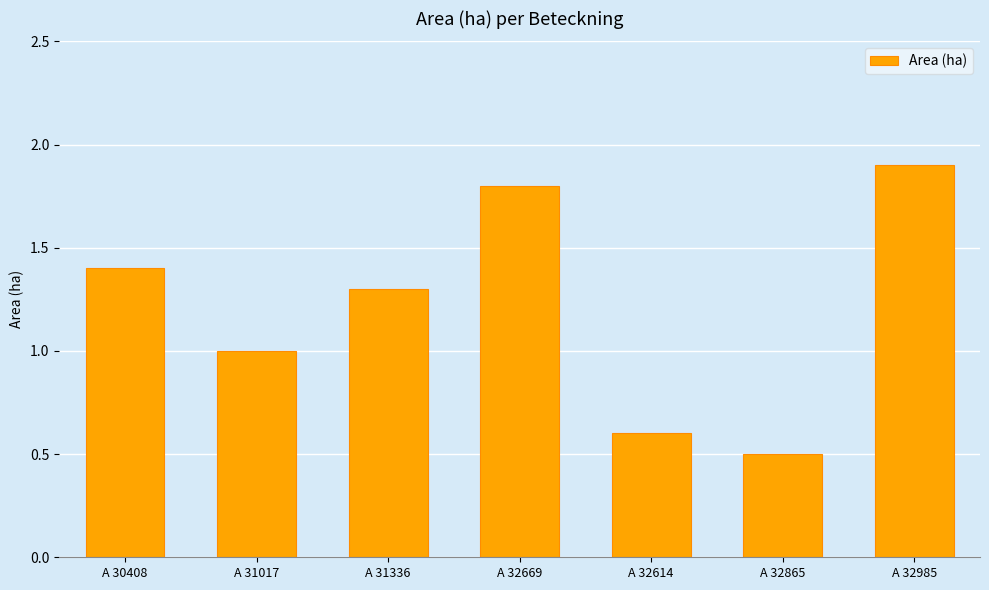

How many distinct data groups are displayed?

1